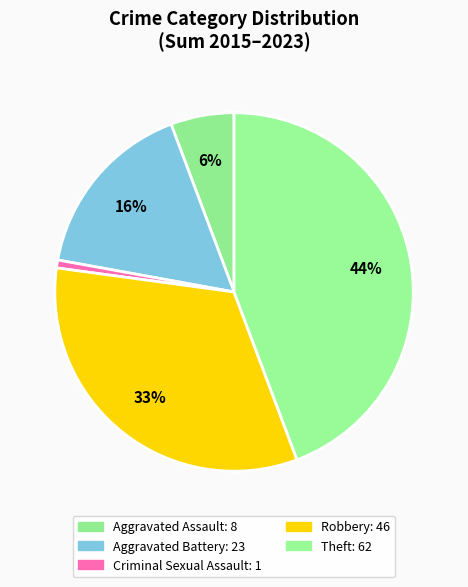

How many slices are in this pie chart?

5